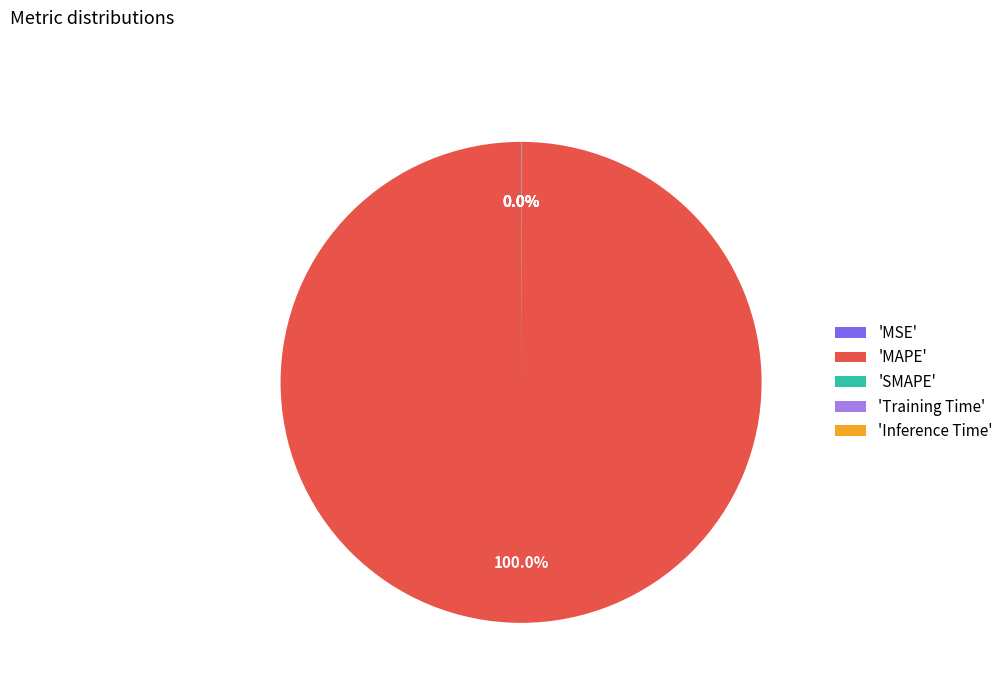

Is there a majority slice in this chart?

Yes